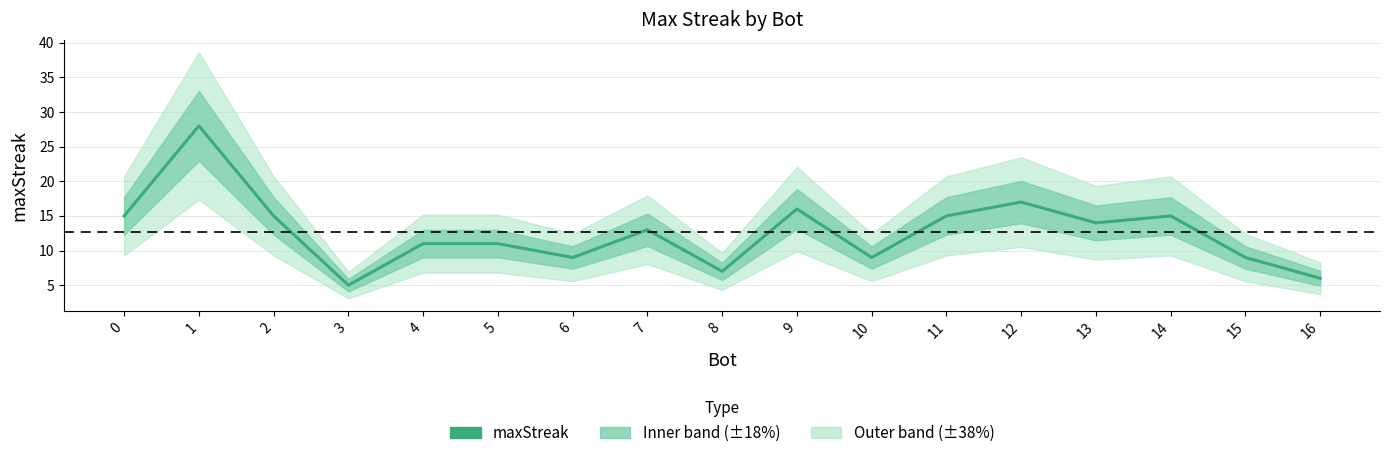

How many interior local peaks (higher than both neighbors) does the data have?

5